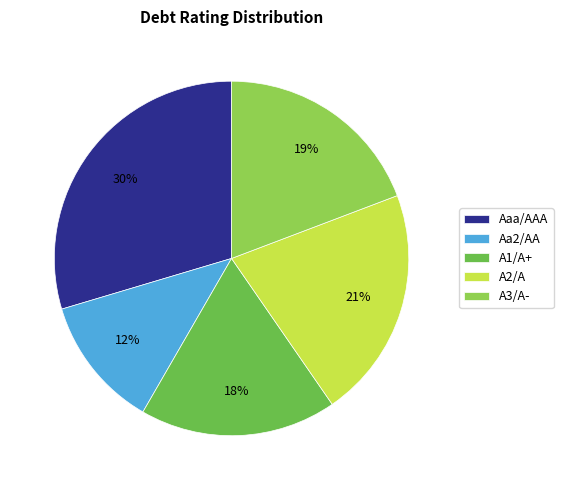

To the nearest percent, what is the difference between the Aaa/AAA and Aa2/AA slice percentages?

18%